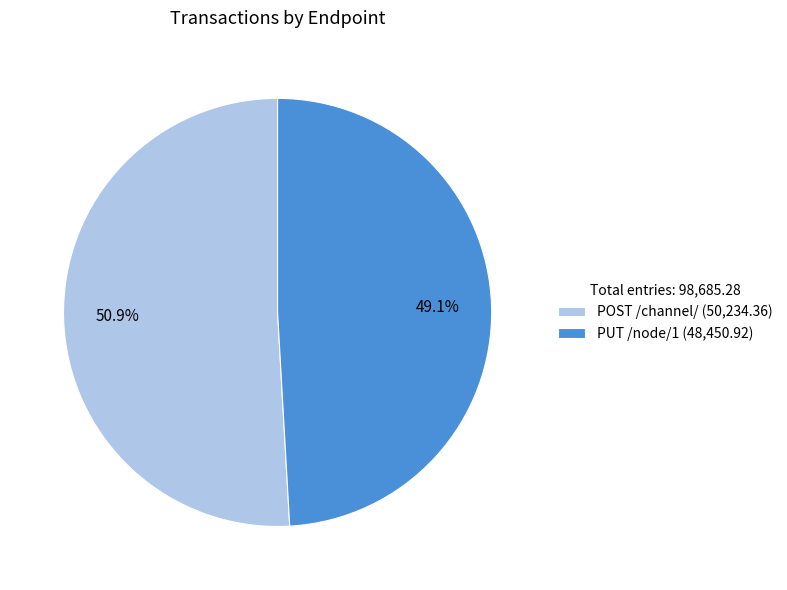

How many slices are in this pie chart?

2